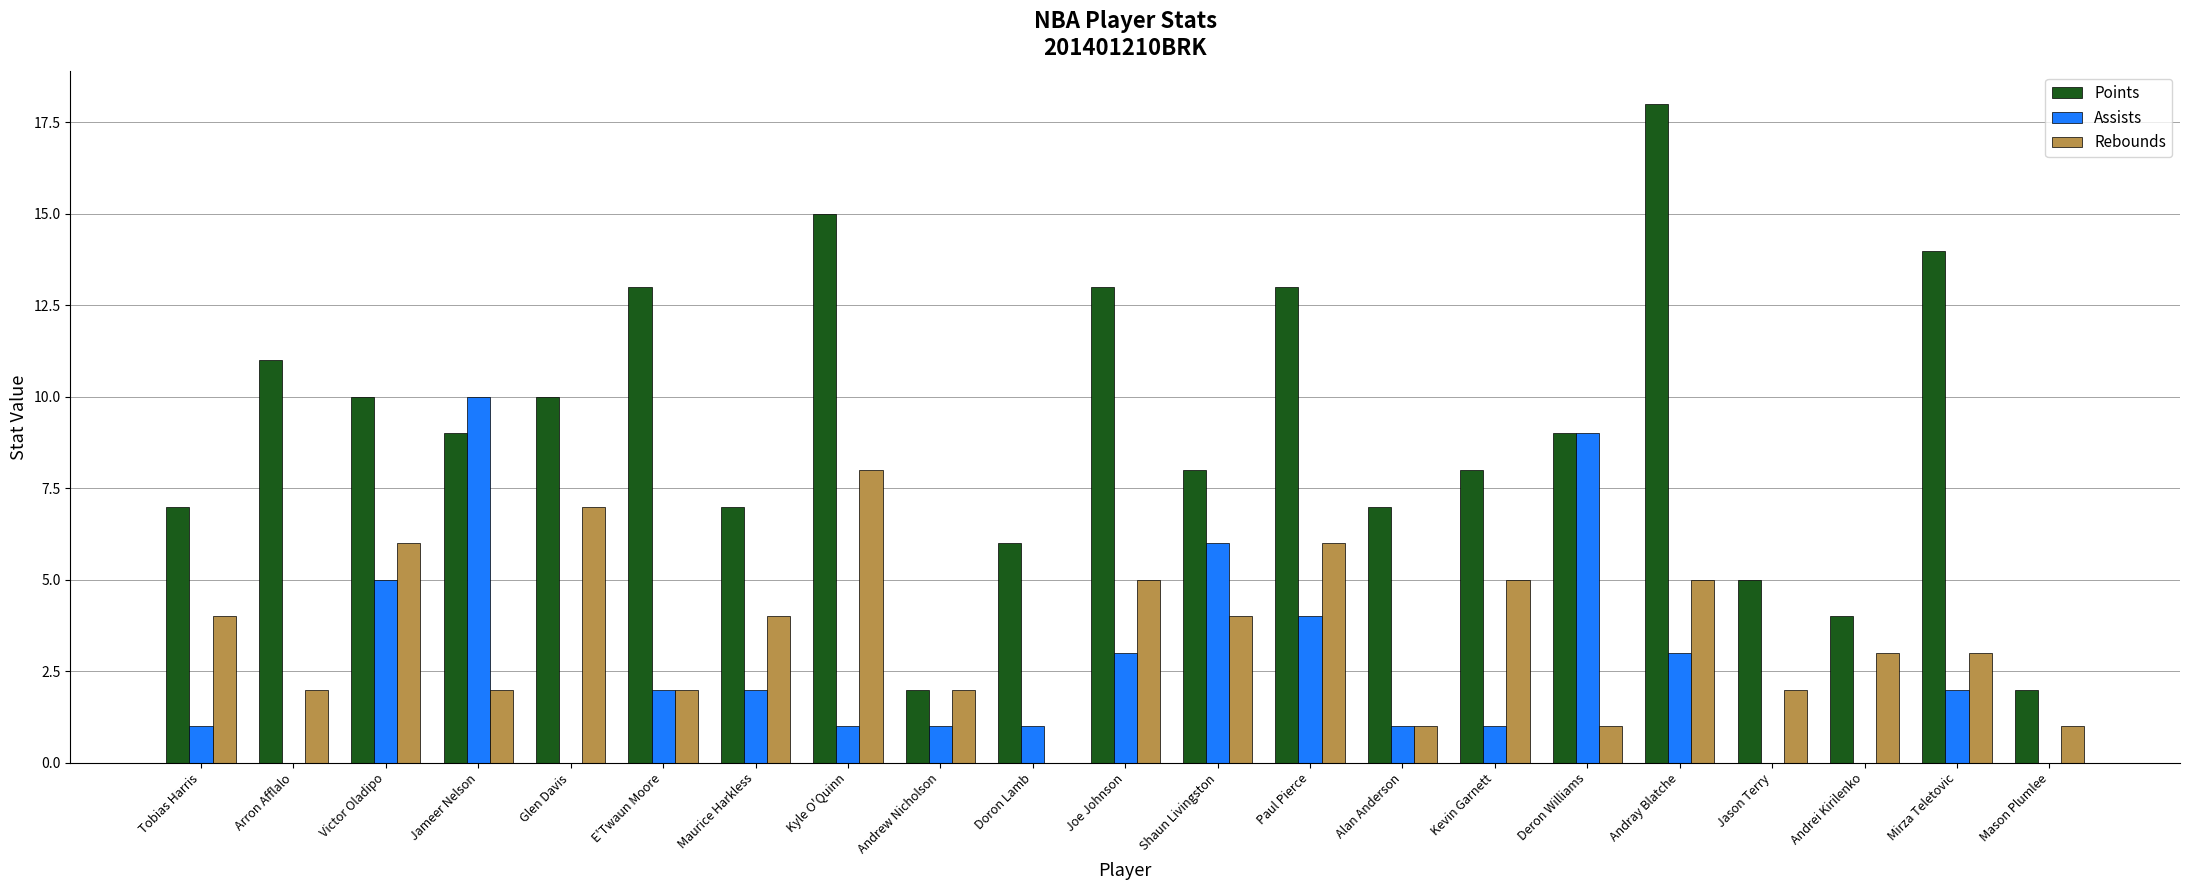

How many data points does each series have?

21